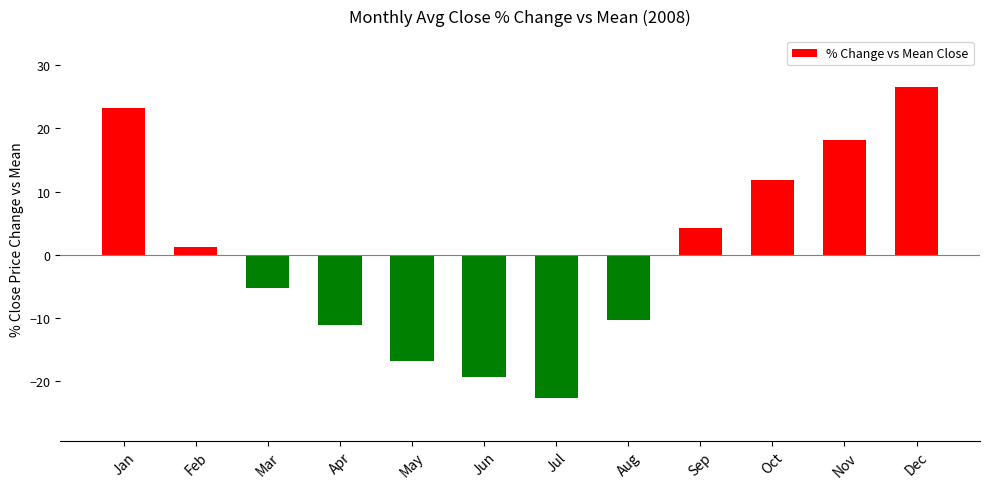

What is the change in value from Feb to Aug?

-11.6